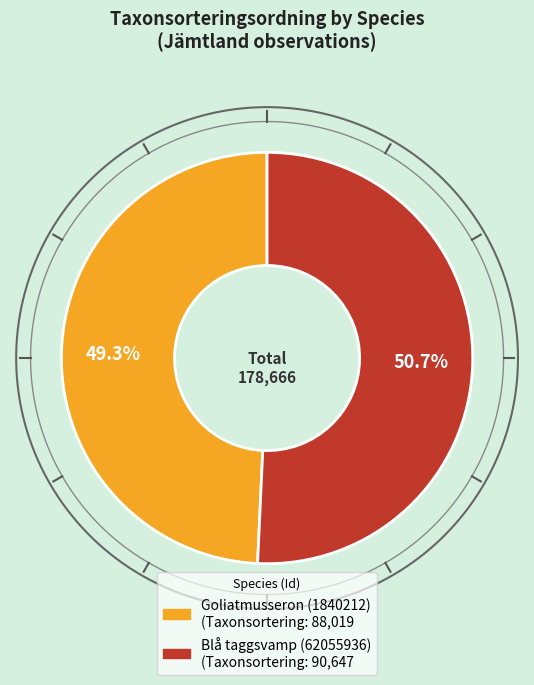

How many slices are in this pie chart?

2